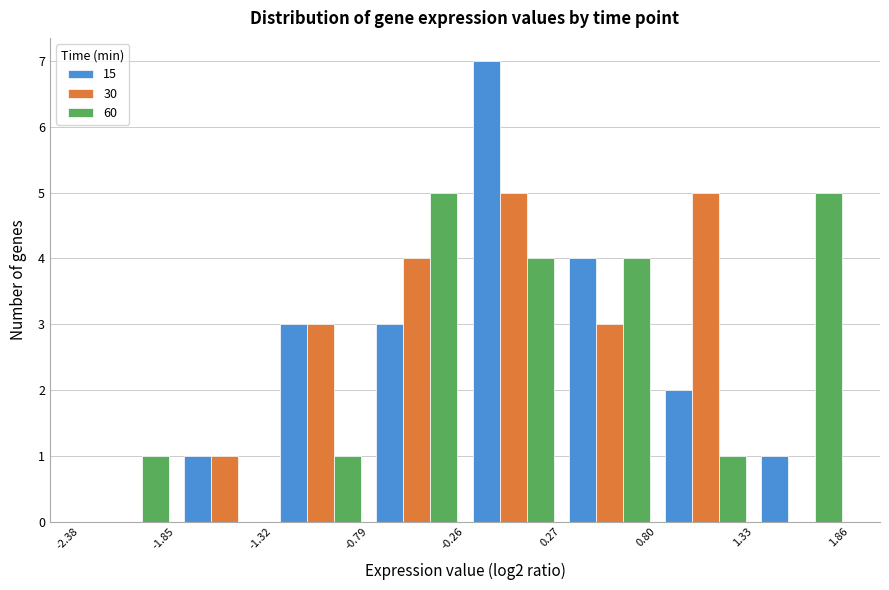

What is the height of the 15 bar covering -0.79 to -0.26 on the x-axis? The values are not printed on the chart, so give them approximately, as read against the axis.

3